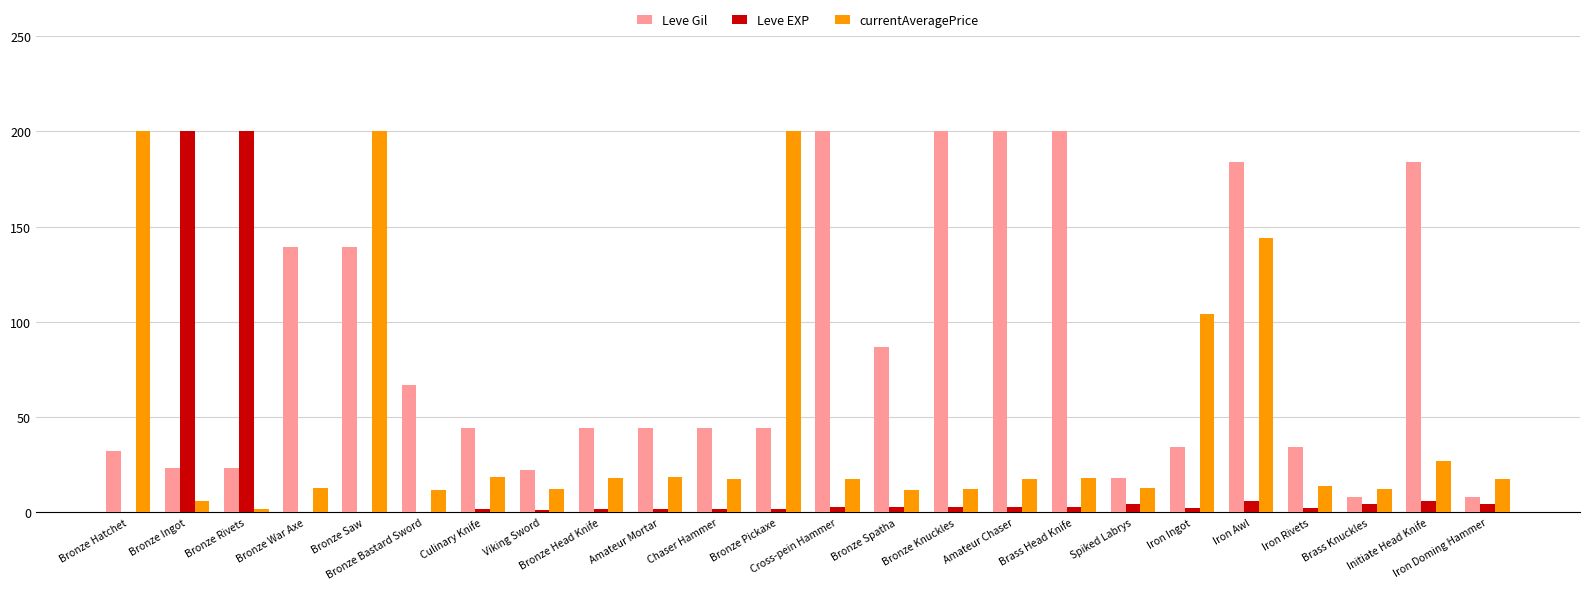

What is the maximum value for Leve Gil?

200.0